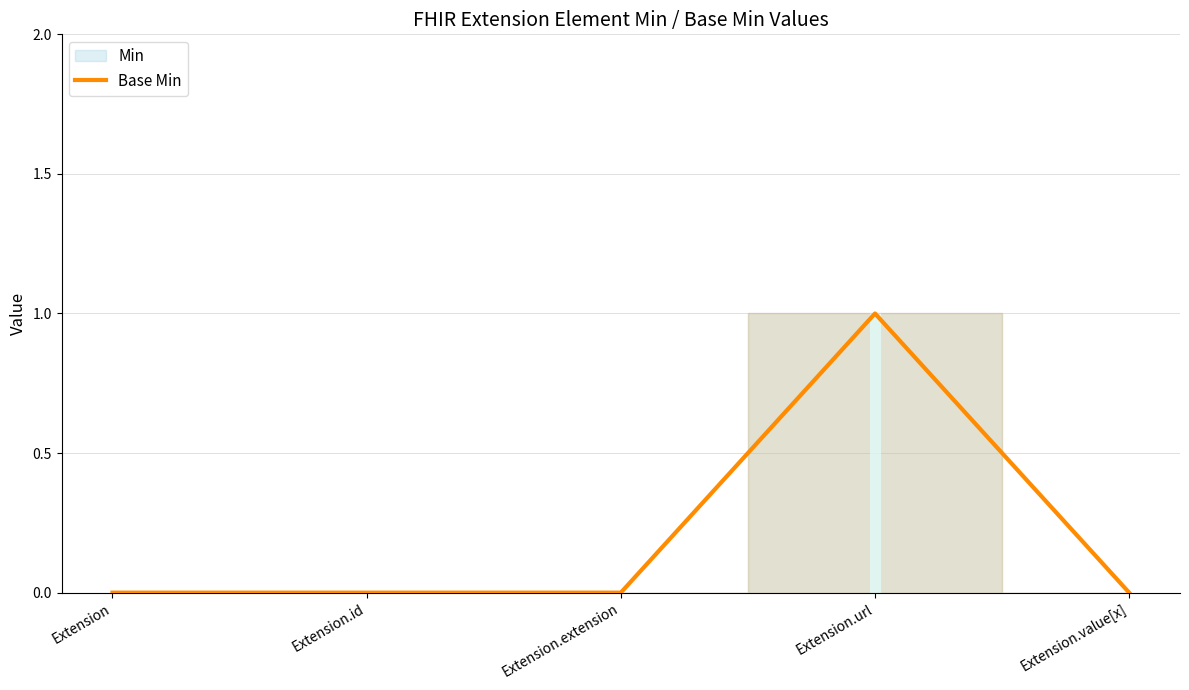

What position from the left is Extension.url?

4